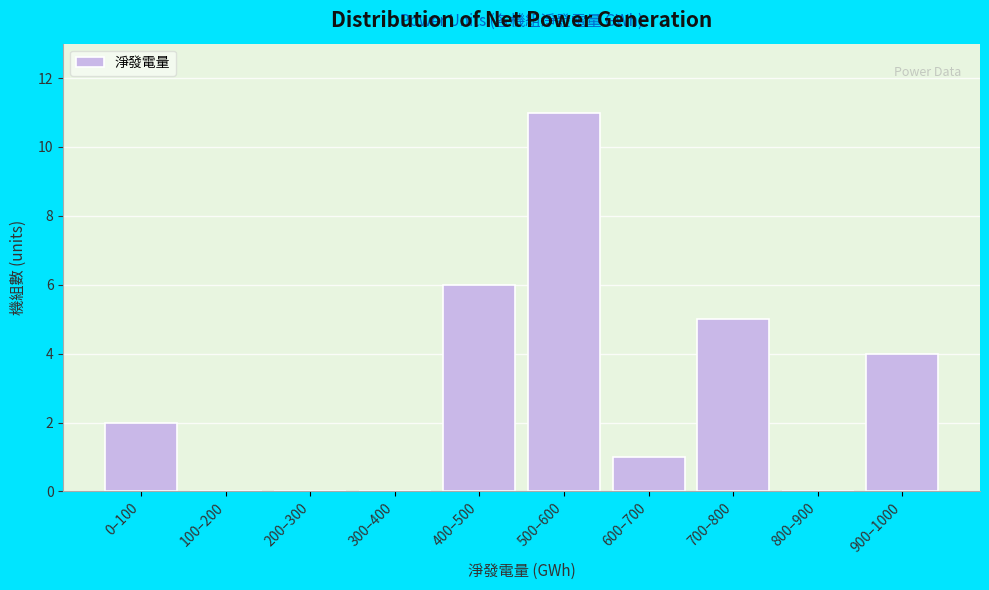

Reading left to right, transcribe all the data shown in this chart.

0–100=2	100–200=0	200–300=0	300–400=0	400–500=6	500–600=11	600–700=1	700–800=5	800–900=0	900–1000=4